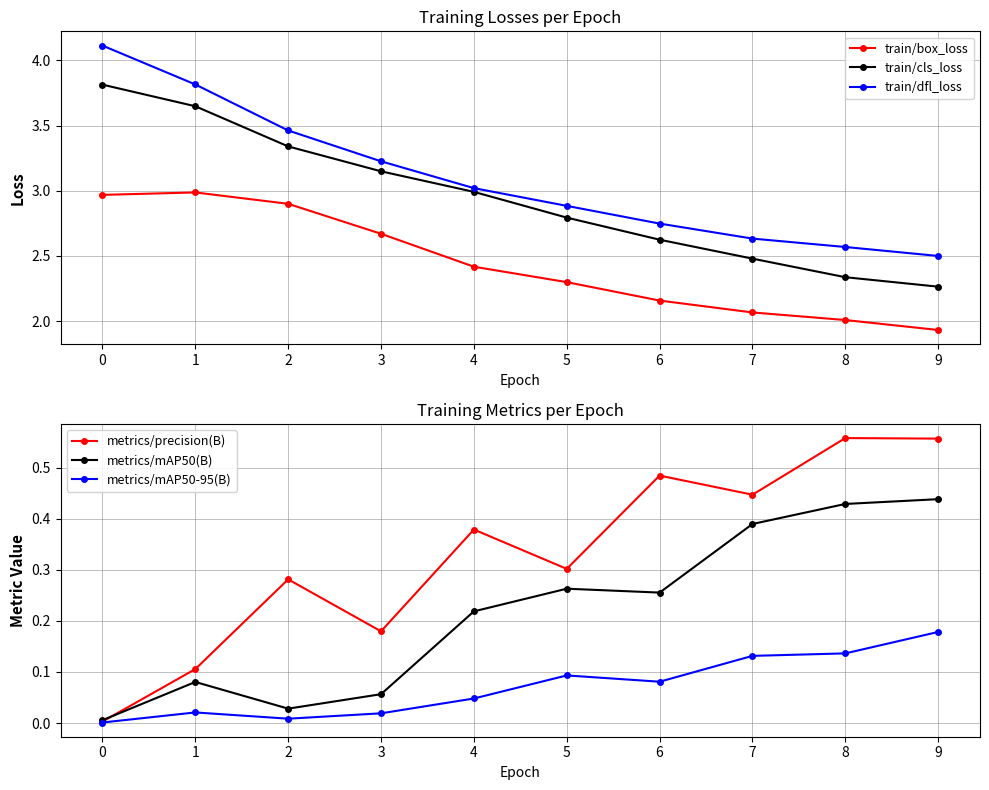

Reading right to left, extract all data points from this chart.

train/box_loss: 1.9	2.0	2.1	2.2	2.3	2.4	2.7	2.9	3.0	3.0
train/cls_loss: 2.3	2.3	2.5	2.6	2.8	3.0	3.1	3.3	3.6	3.8
train/dfl_loss: 2.5	2.6	2.6	2.7	2.9	3.0	3.2	3.5	3.8	4.1
metrics/precision(B): 0.6	0.6	0.4	0.5	0.3	0.4	0.2	0.3	0.1	0.0
metrics/mAP50(B): 0.4	0.4	0.4	0.3	0.3	0.2	0.1	0.0	0.1	0.0
metrics/mAP50-95(B): 0.2	0.1	0.1	0.1	0.1	0.0	0.0	0.0	0.0	0.0